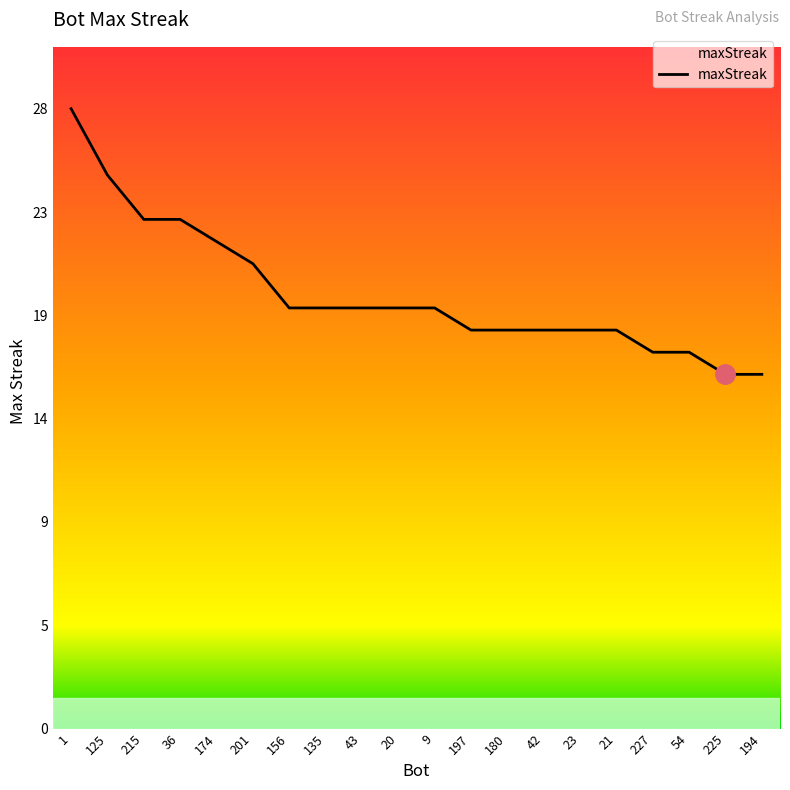

Does the chart have visible grid lines?

No